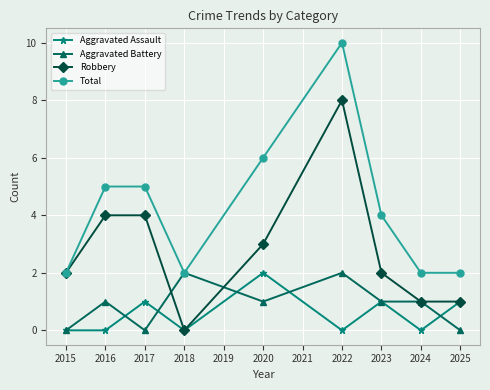

At which category does Aggravated Battery reach its first local peak?

2016